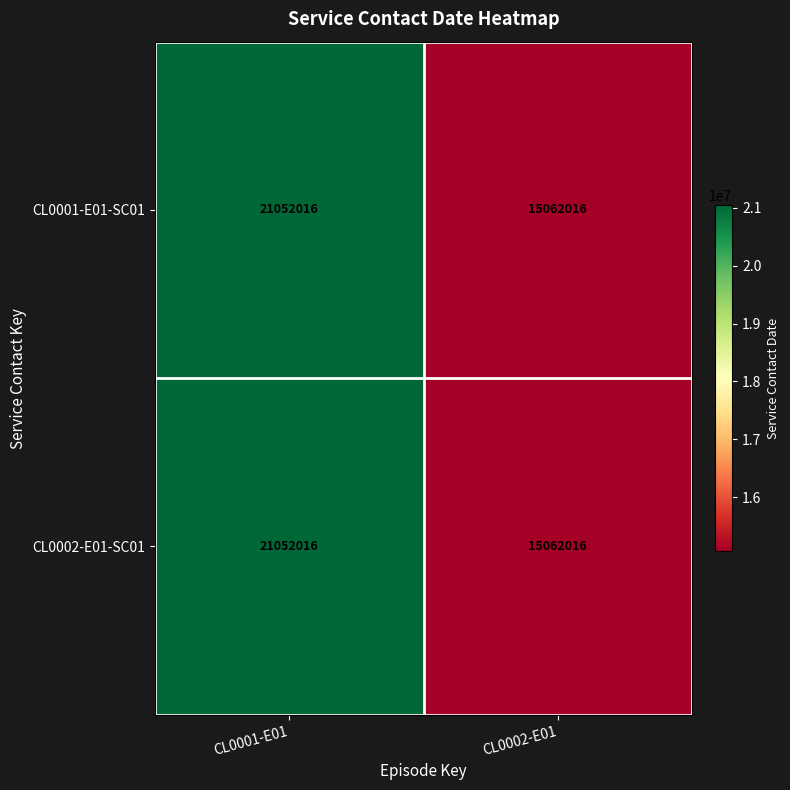

Reading right to left, list all the values displayed in this chart.

CL0001-E01-SC01: CL0002-E01=15062016	CL0001-E01=21052016
CL0002-E01-SC01: CL0002-E01=15062016	CL0001-E01=21052016